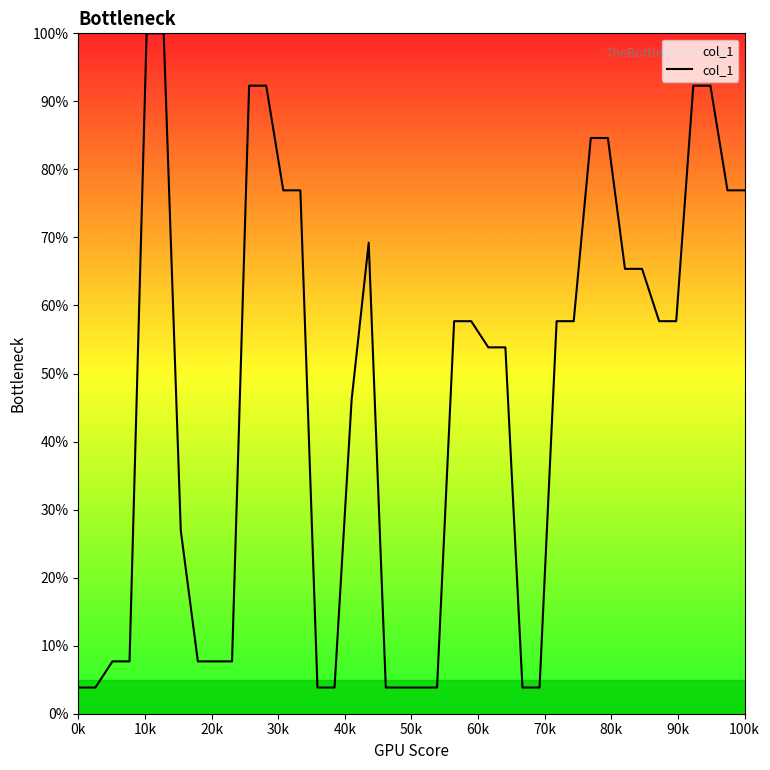

What is the greatest value displayed?

100.0